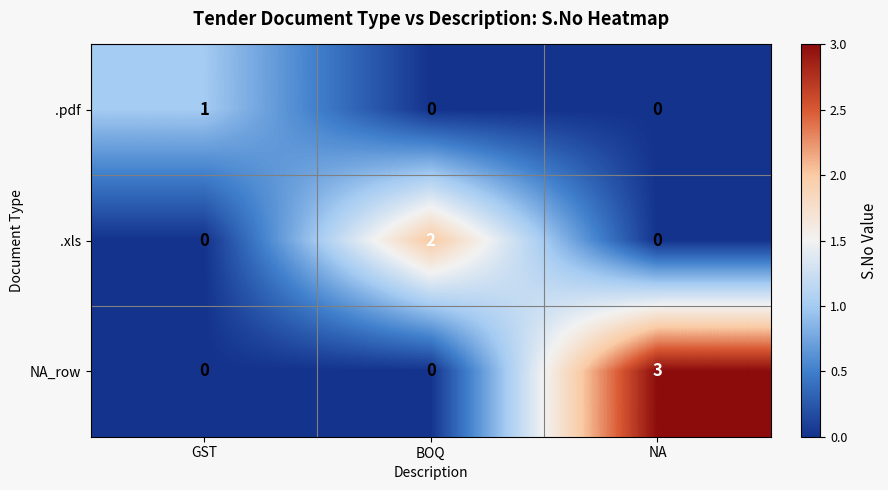

Rank the series by their maximum value, from lowest to highest.

.pdf, .xls, NA_row